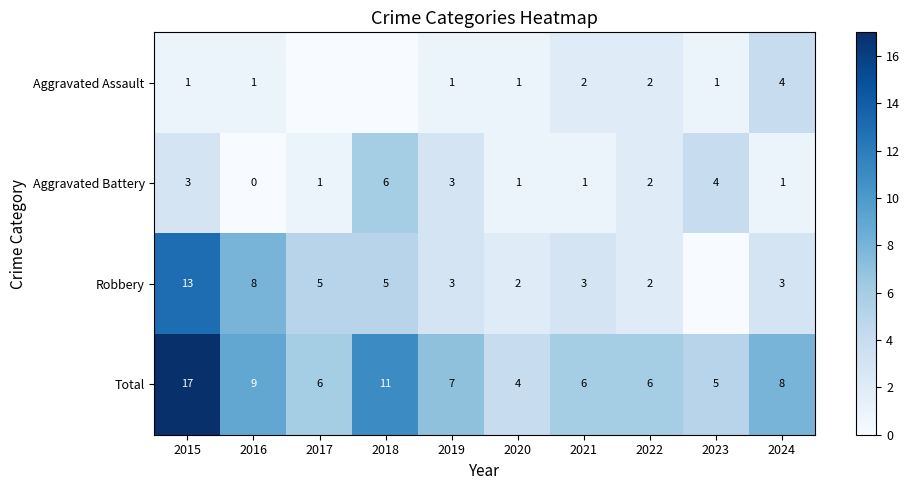

Count the number of data series in this chart.

4